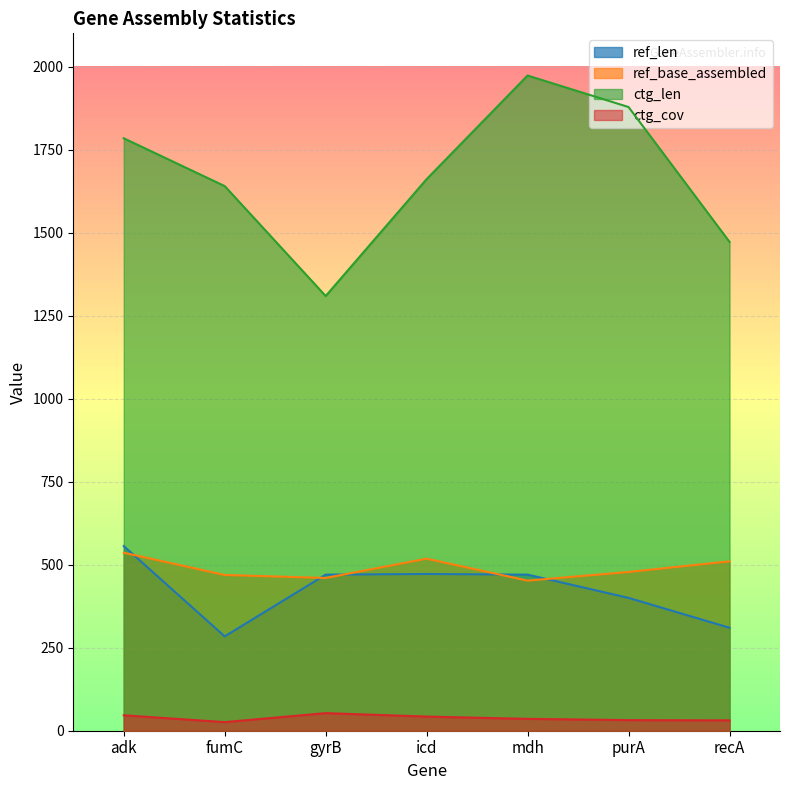

What is the total value across all series at mdh?

2930.7